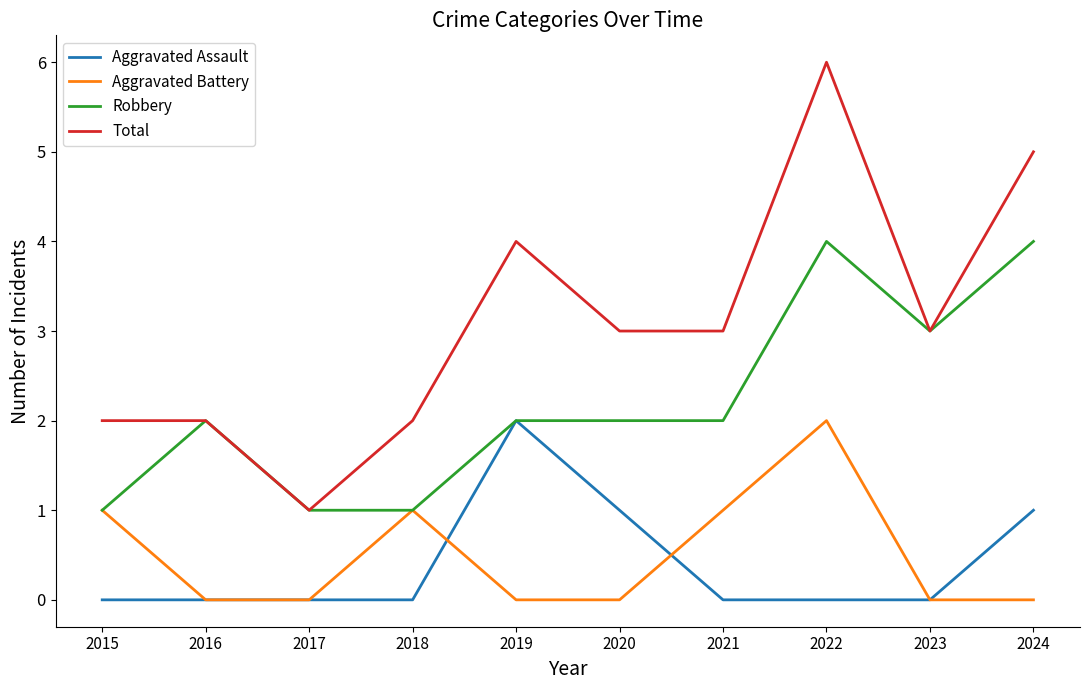

Count the Aggravated Battery values in the range 0 to 1.

9